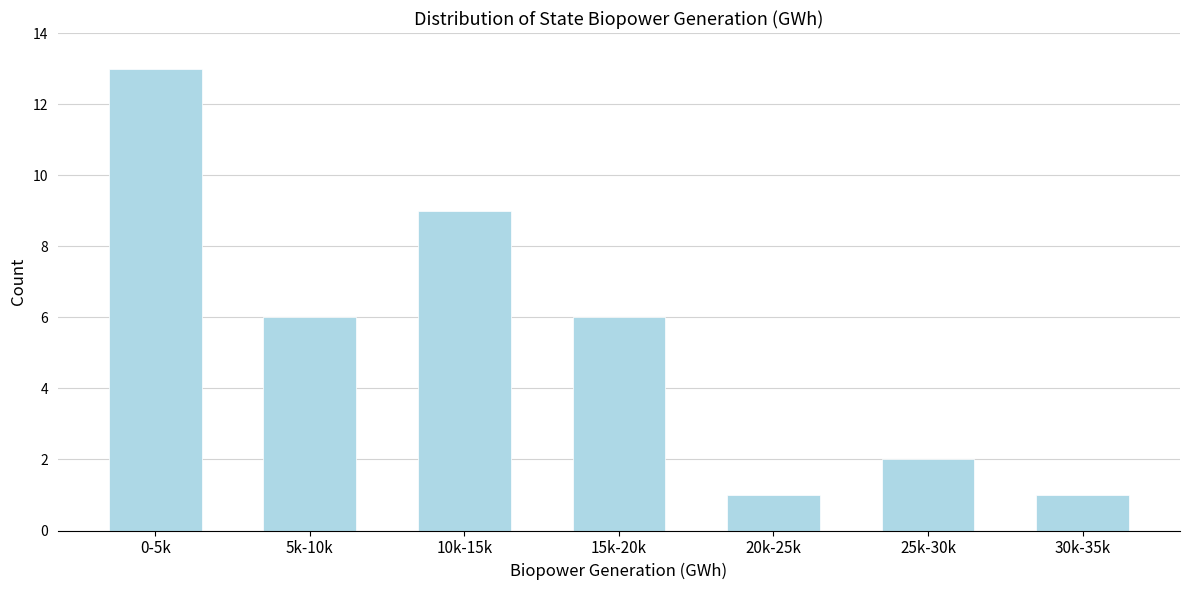

Reading left to right, what are all the values shown in this chart?

0-5k=13	5k-10k=6	10k-15k=9	15k-20k=6	20k-25k=1	25k-30k=2	30k-35k=1